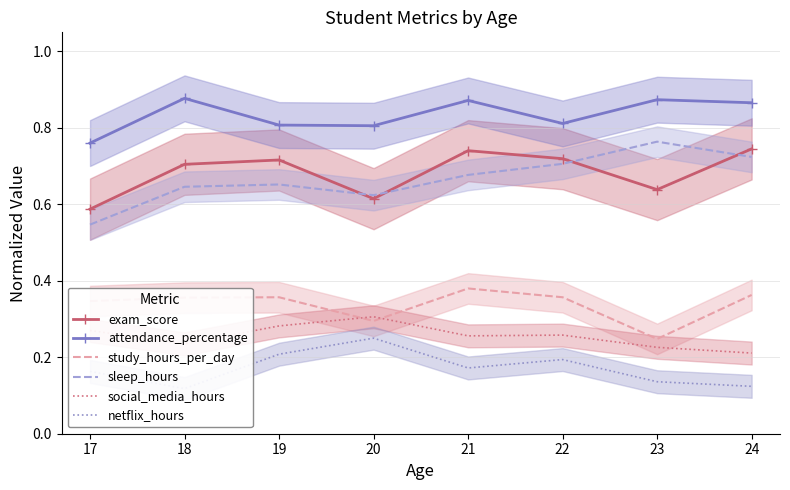

Rank the categories by sleep_hours value from lowest to highest.

17, 20, 18, 19, 21, 22, 24, 23